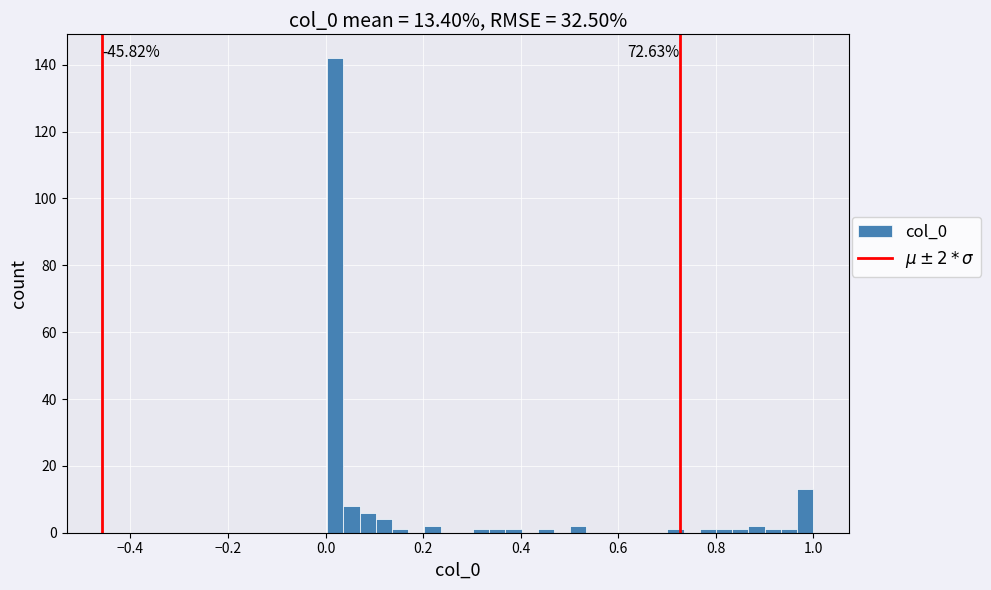

Read against the x-axis, roughly where is the centre of the tallest bar?

0.02